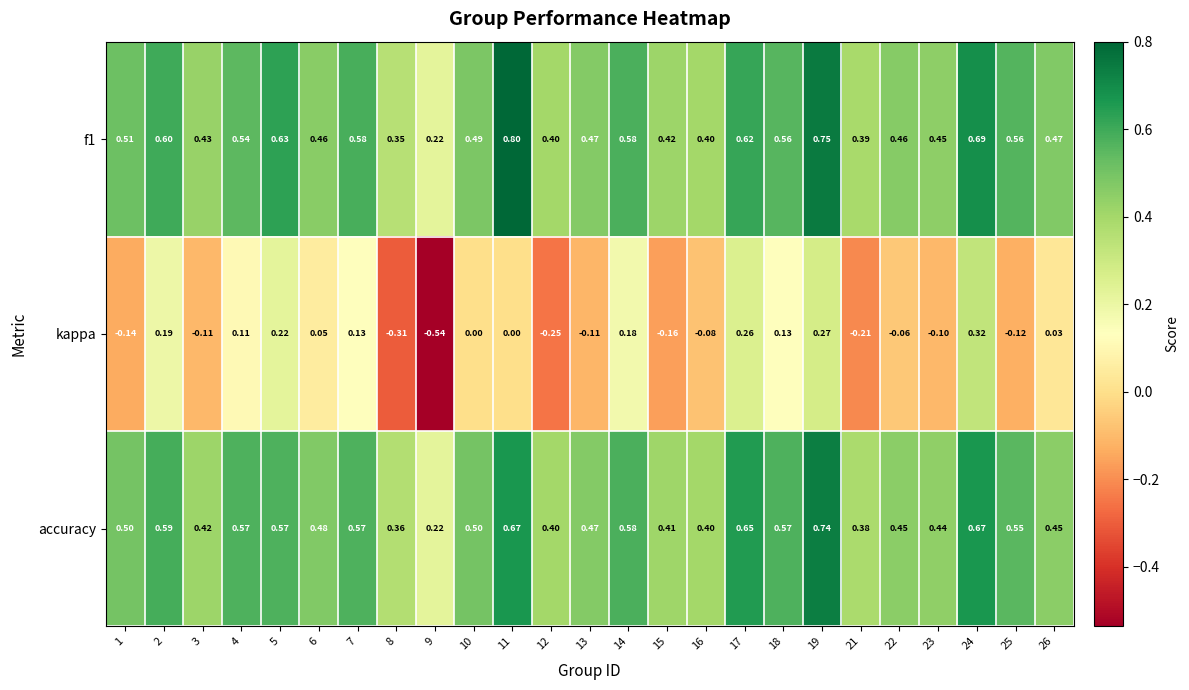

Which series has the widest spread of values?

kappa